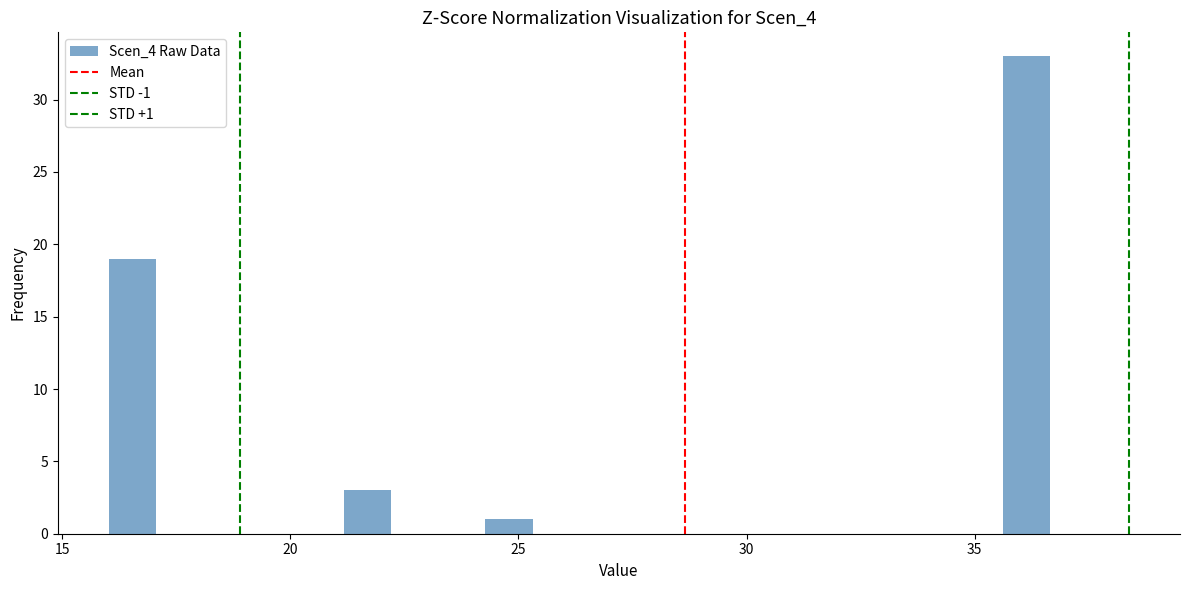

Read against the x-axis, roughly where is the centre of the tallest bar?

36.0